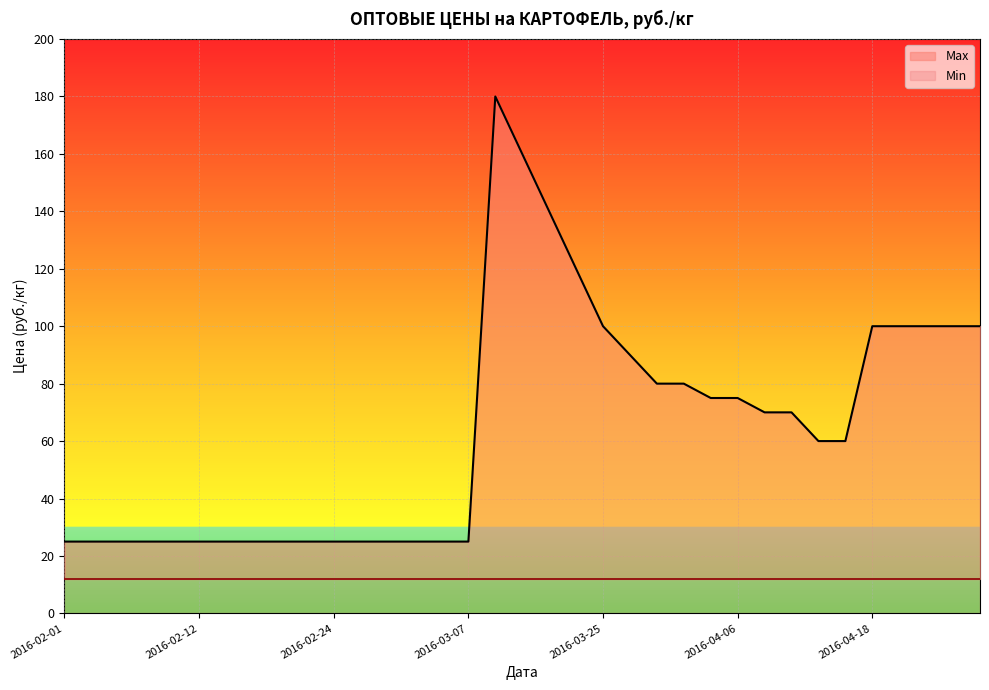

What is the difference between the maximum and minimum values?

155